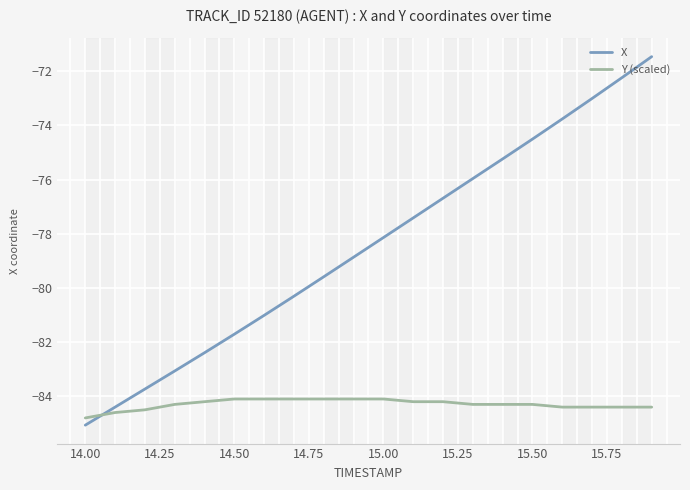

Which series has the largest range (max minus min)?

X